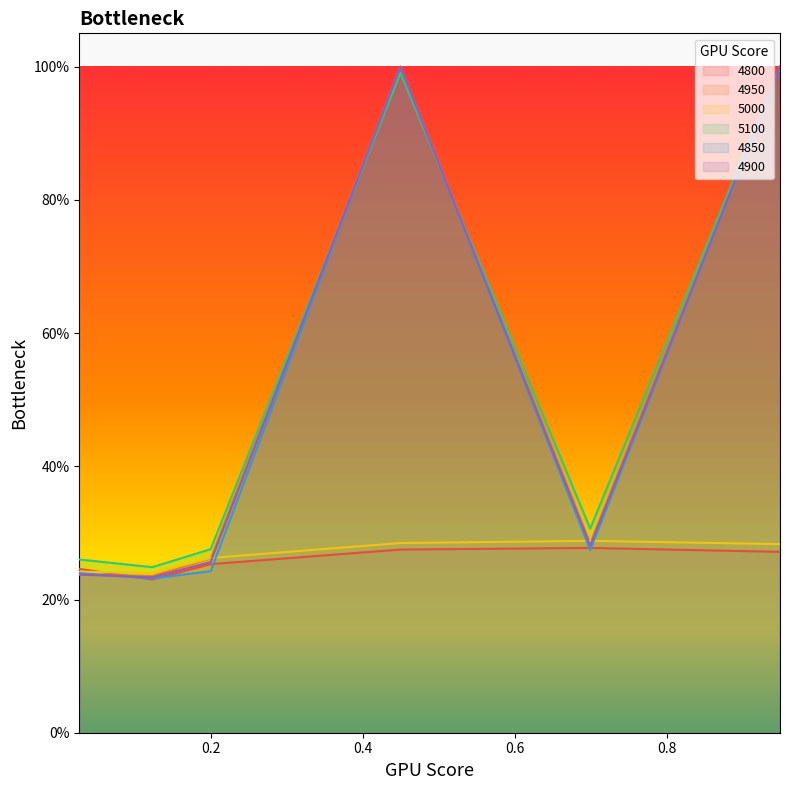

List the labels in order of 5100 value, smallest first.

0.1232876712328767, 0.0273972602739726, 0.2, 0.6986301369863014, 0.4493150684931507, 0.947945205479452